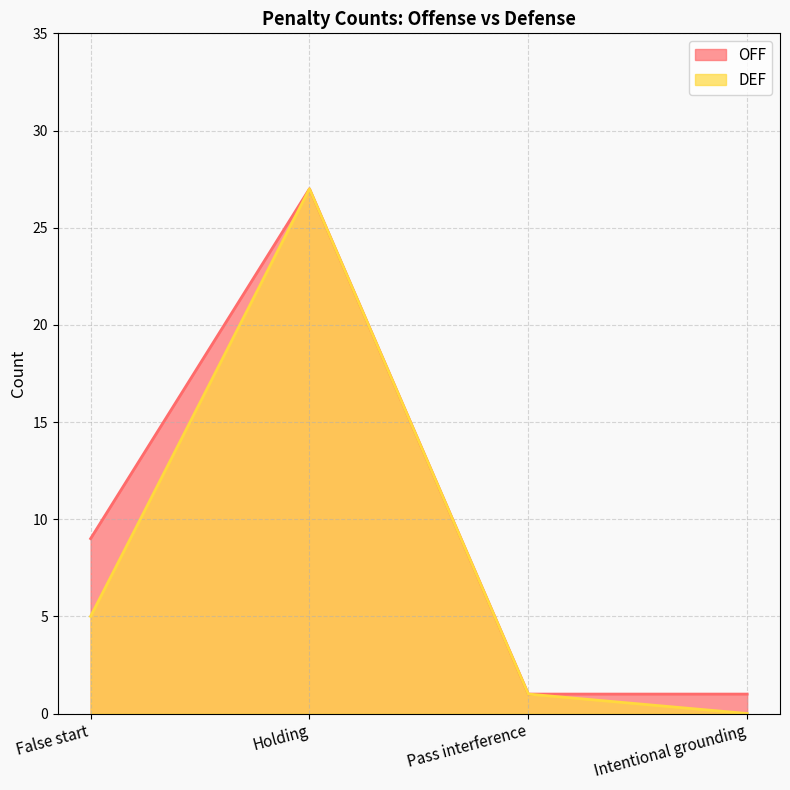

List the series in order of their peak value, highest first.

OFF, DEF